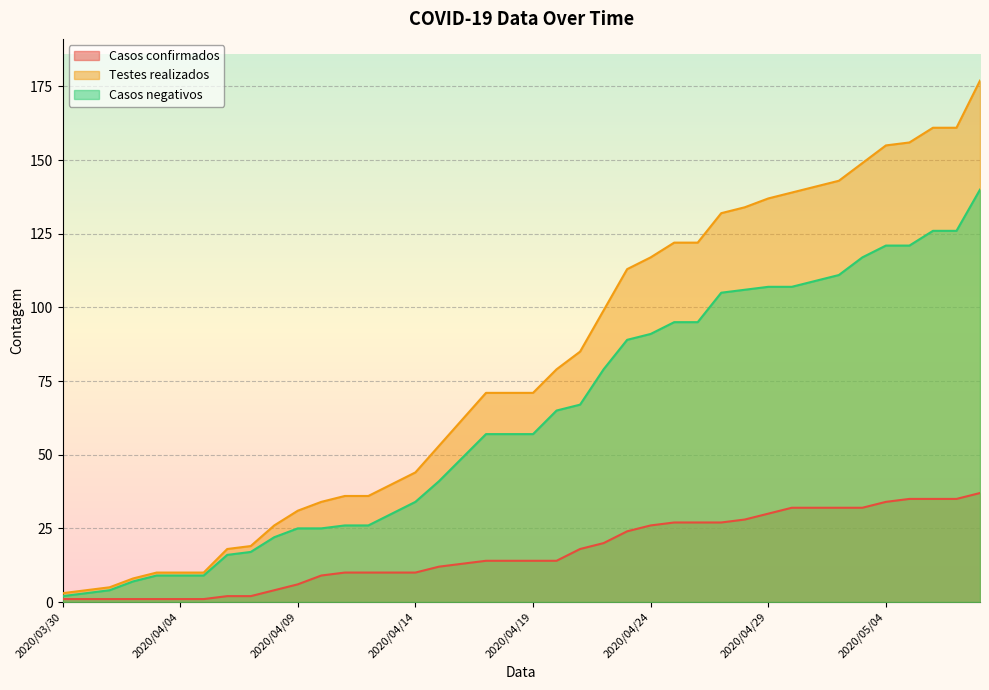

The Casos negativos series shows 95 at 2020/04/25. True or false?

True